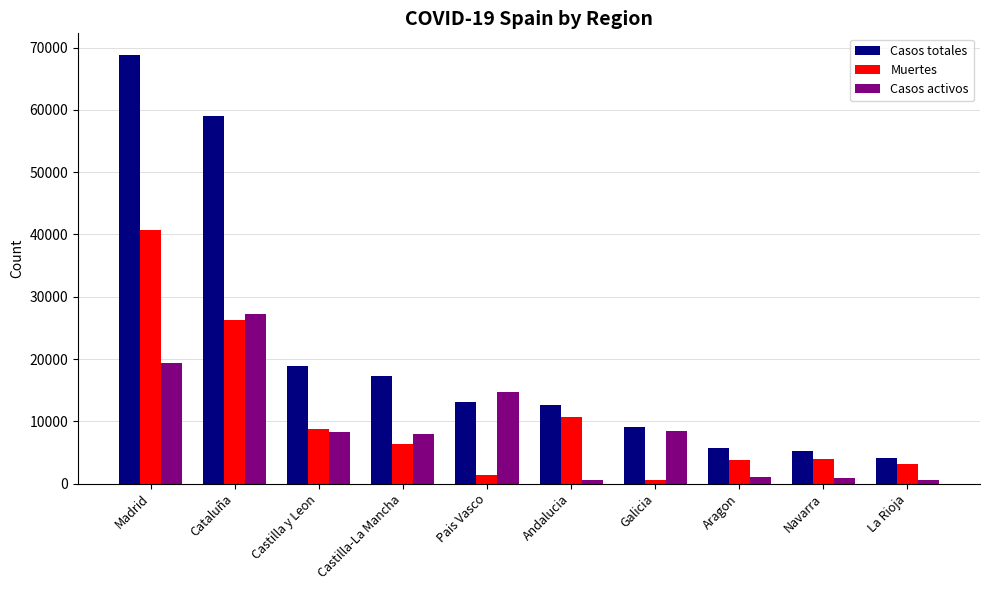

What is the difference between the Casos totales values at La Rioja and Navarra?

1208